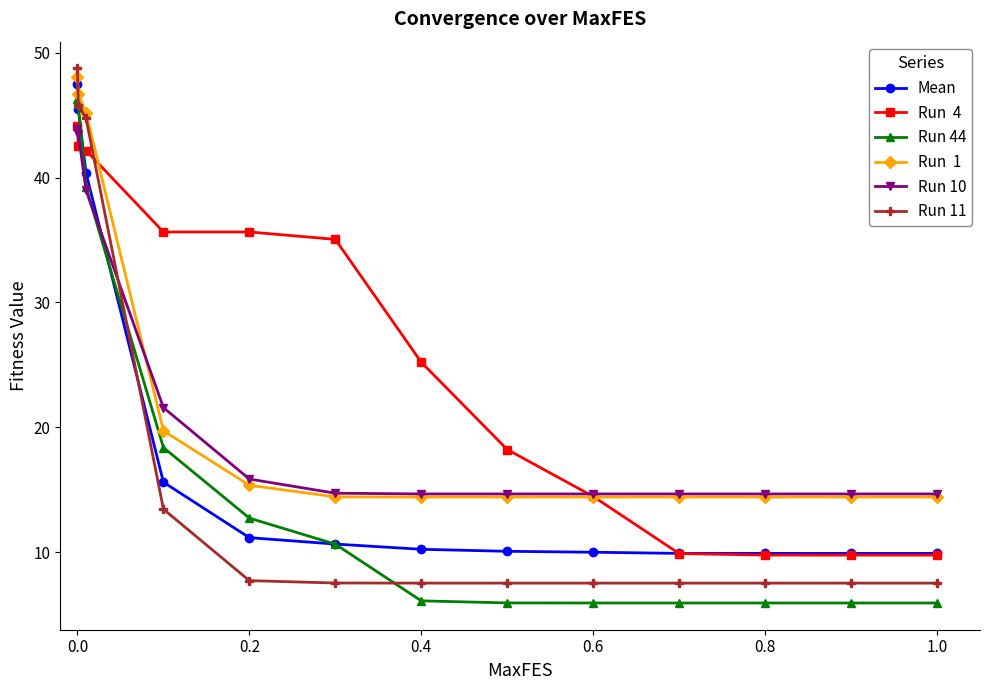

How many data points does each series have?

13